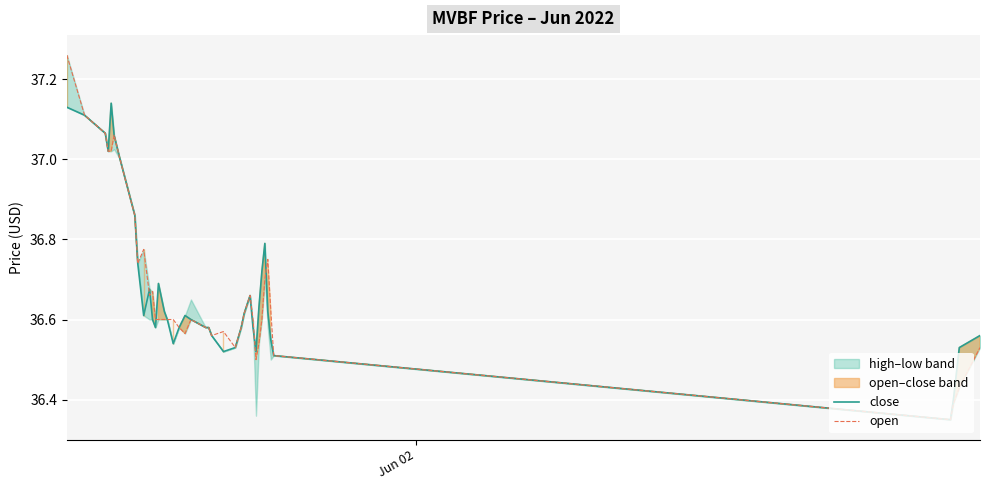

What is the greatest value displayed?

37.3